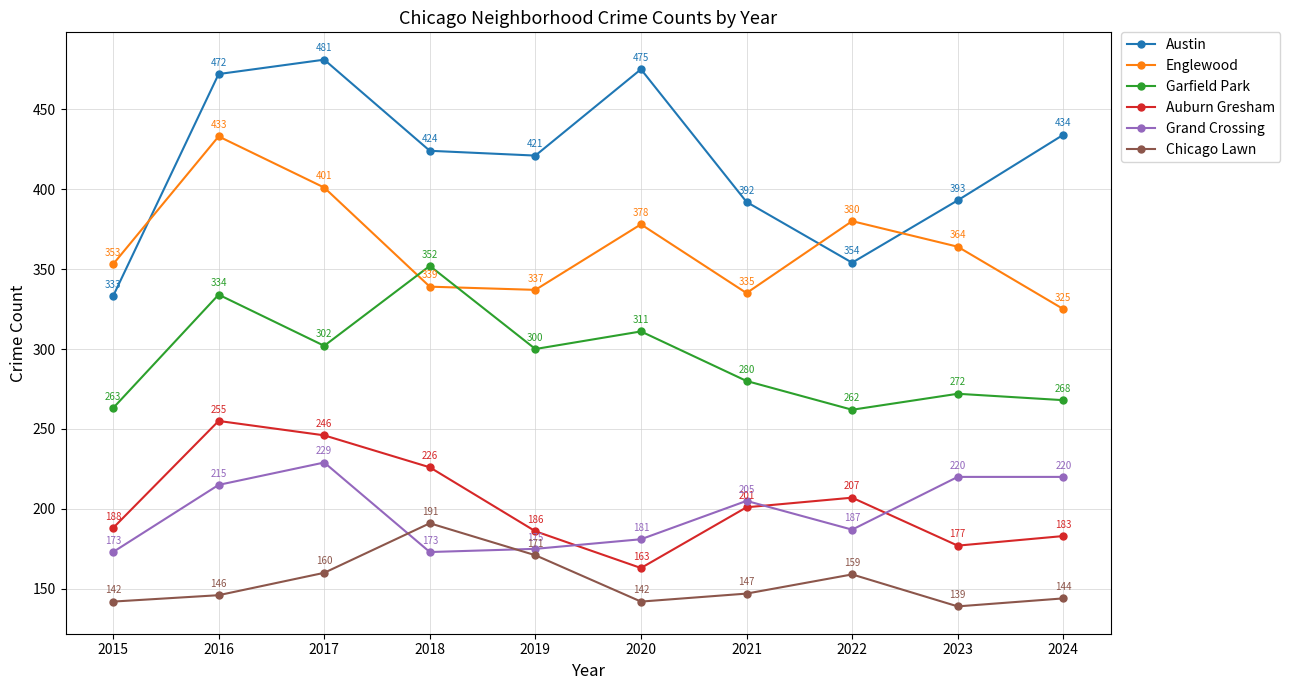

What is the value of the Austin point at the 5th from the left?

421